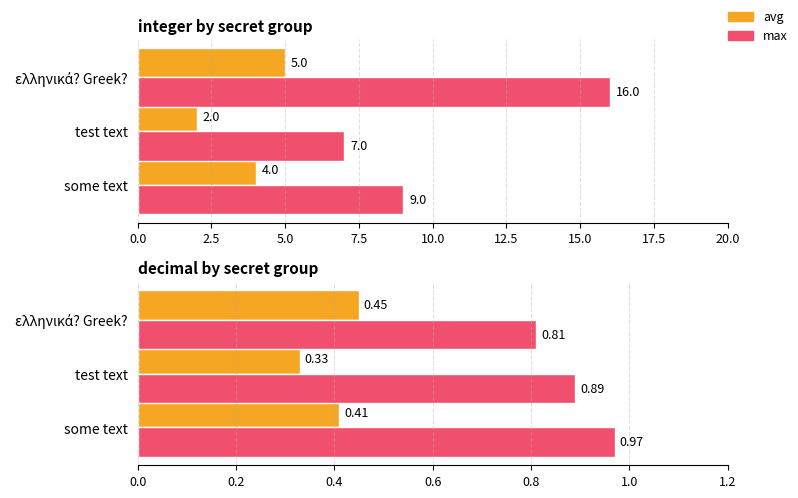

What is the average value of the integer (max) series?

10.7